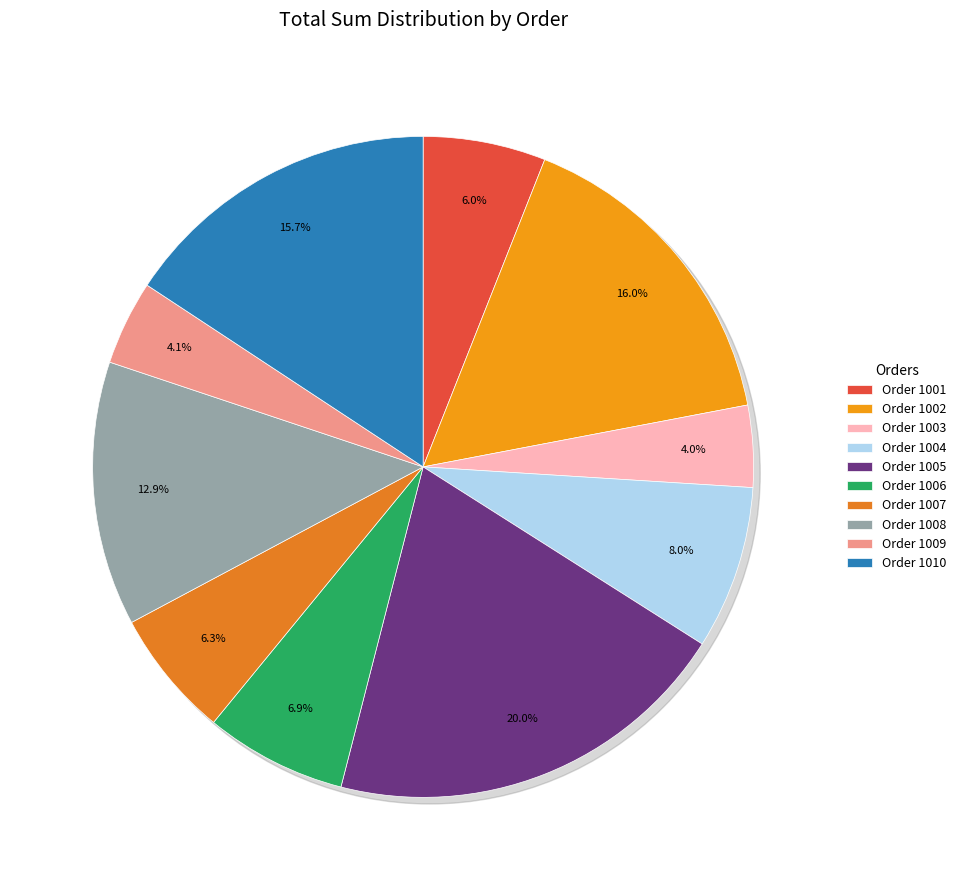

Rank the categories by value from highest to lowest.

1005, 1002, 1010, 1008, 1004, 1006, 1007, 1001, 1009, 1003